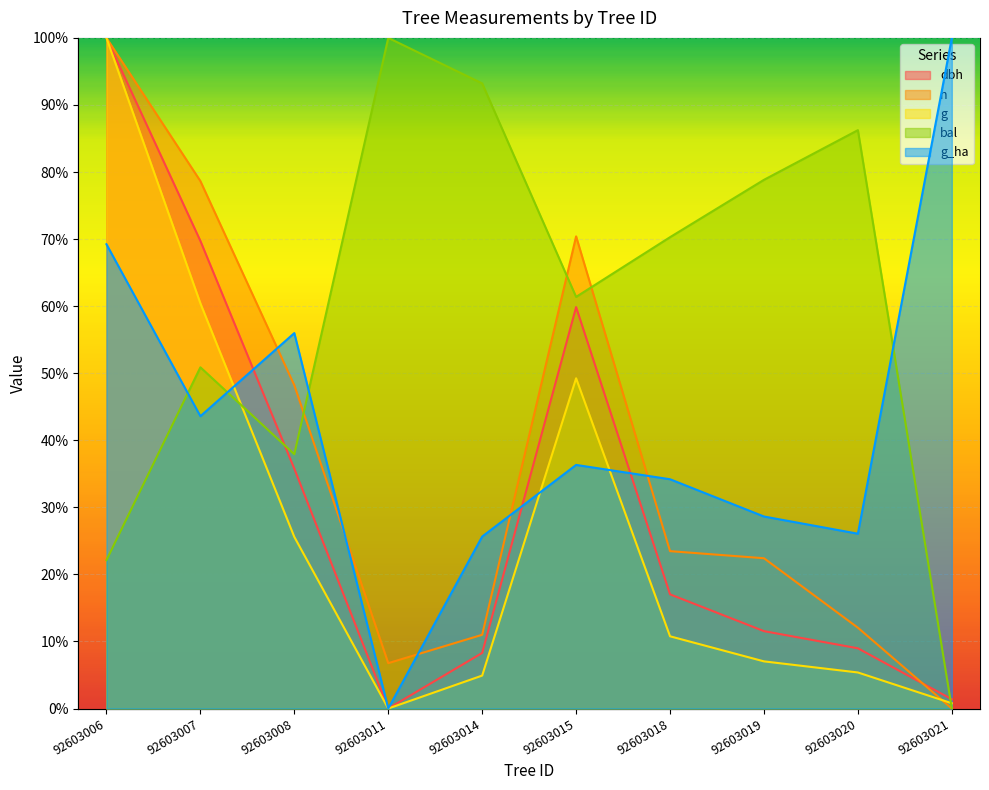

What are all the series names shown in the legend?

dbh, h, g, bal, g_ha